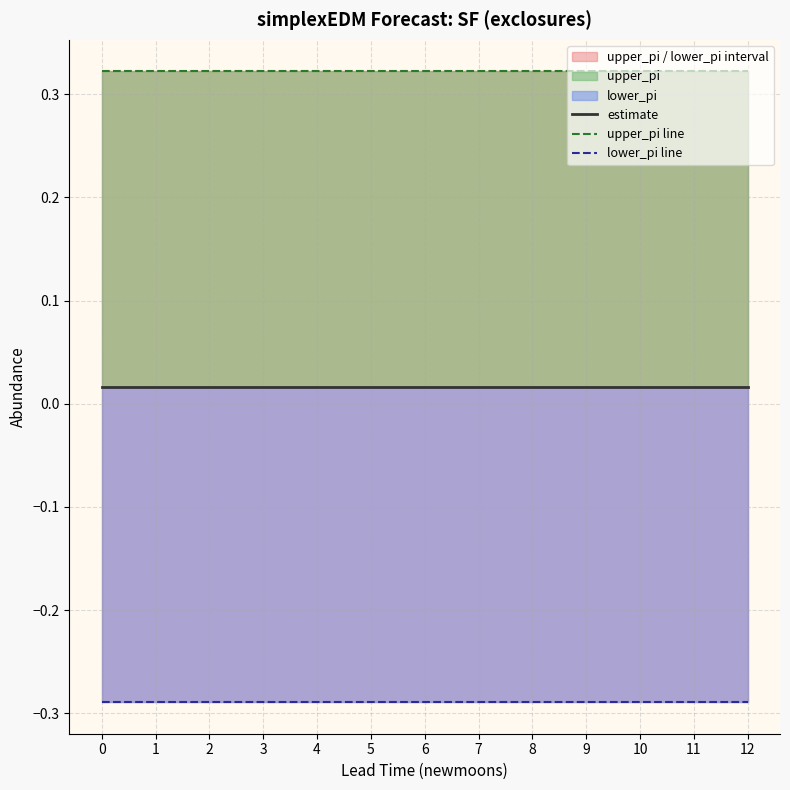

How many data points does each series have?

13